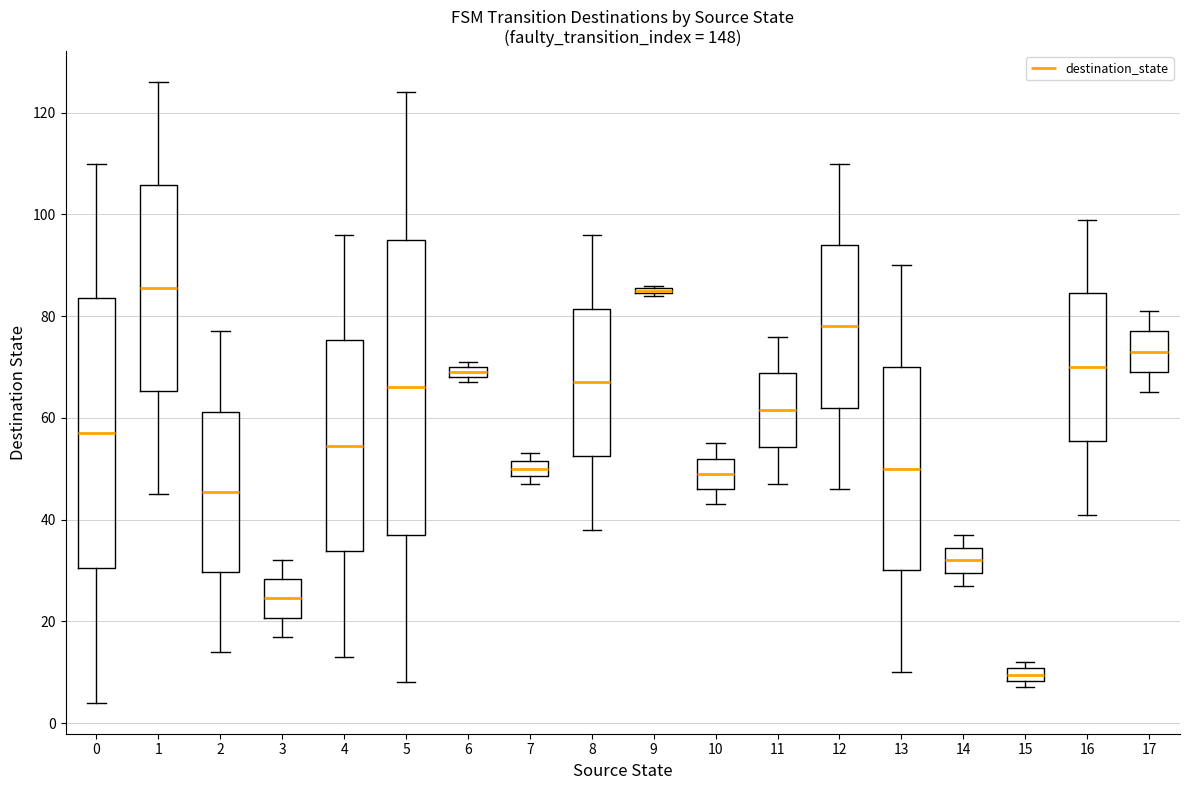

Which box is the tallest, from its lower edge to its upper edge?

5